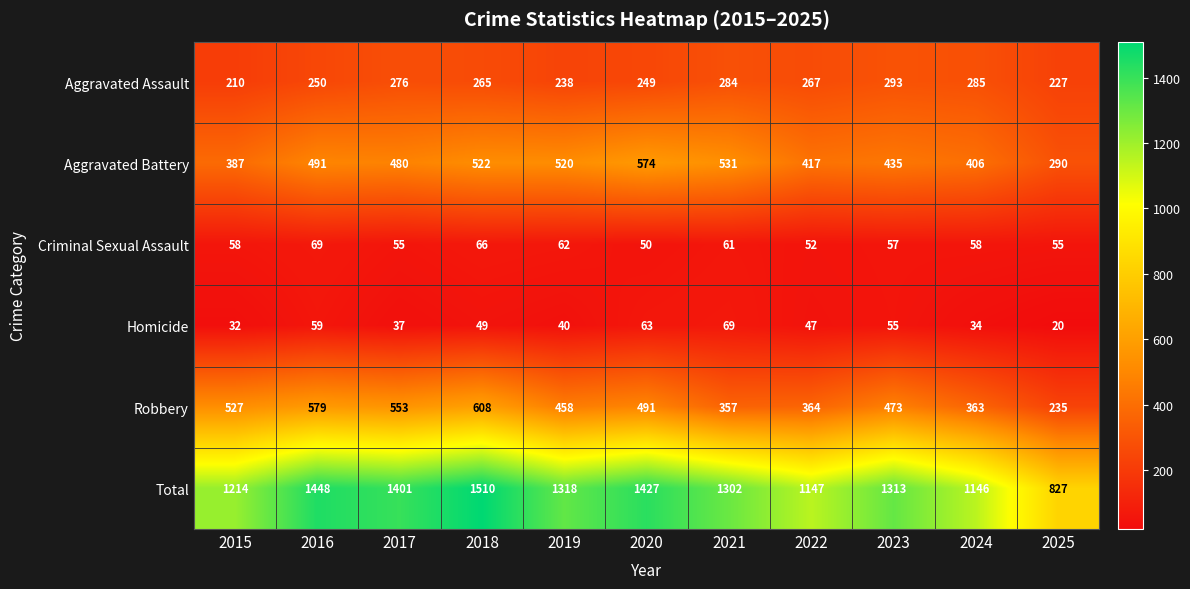

Which label corresponds to the smallest value in the chart?

2025